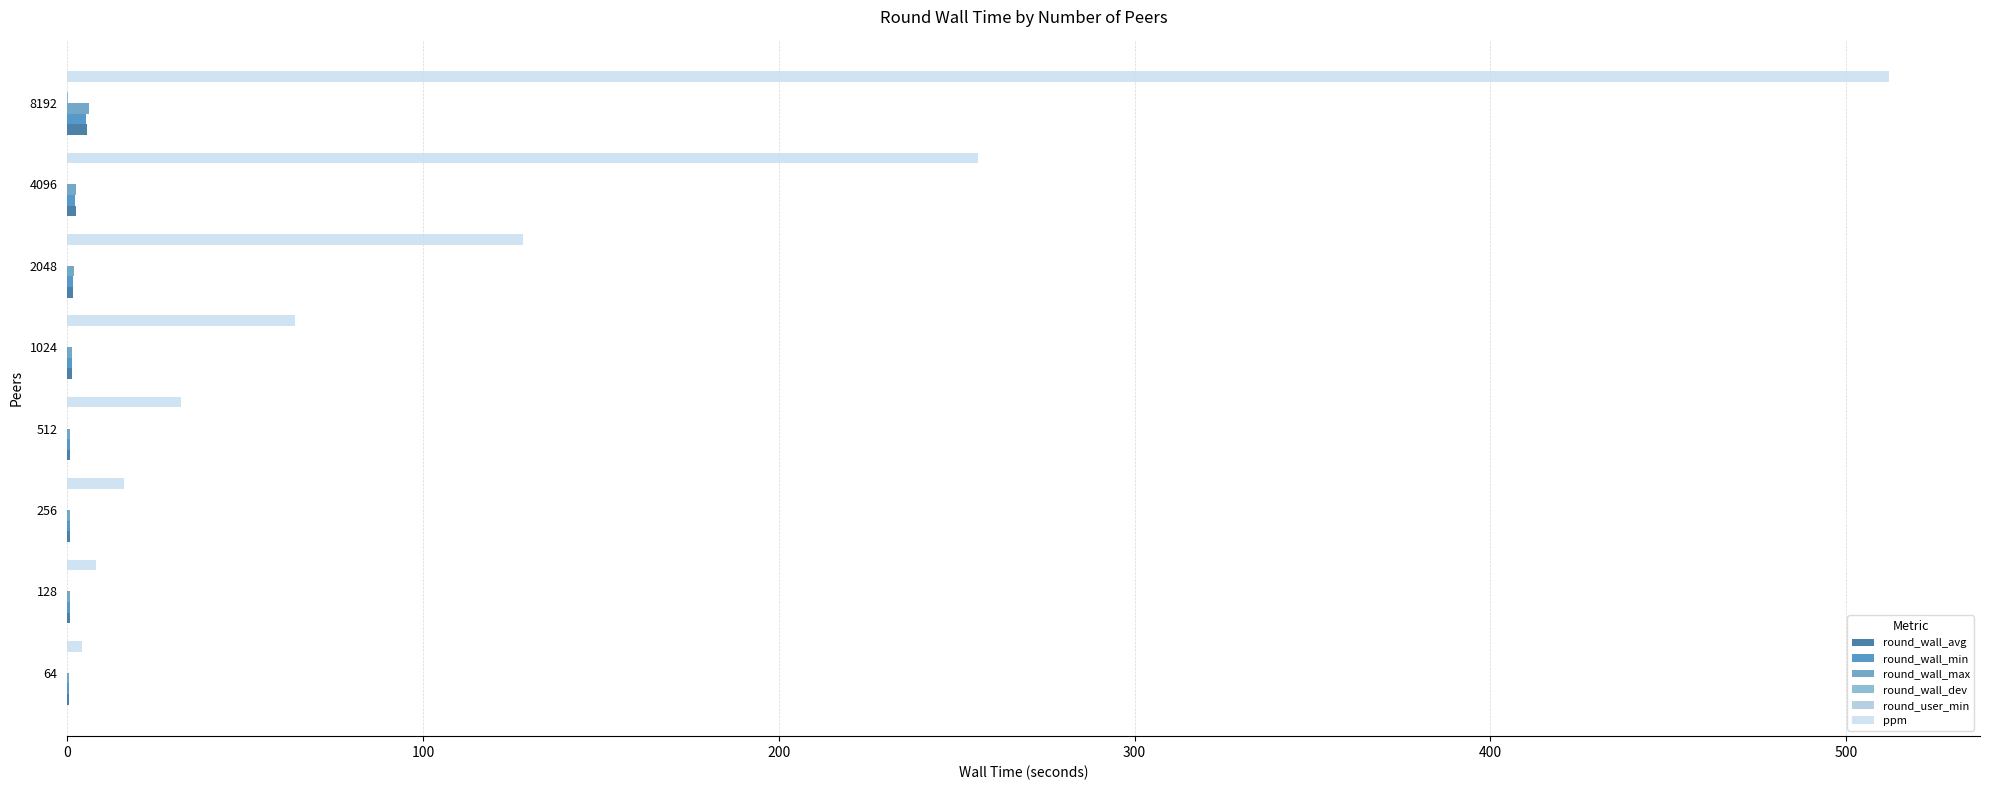

How many categories are shown in the chart?

8